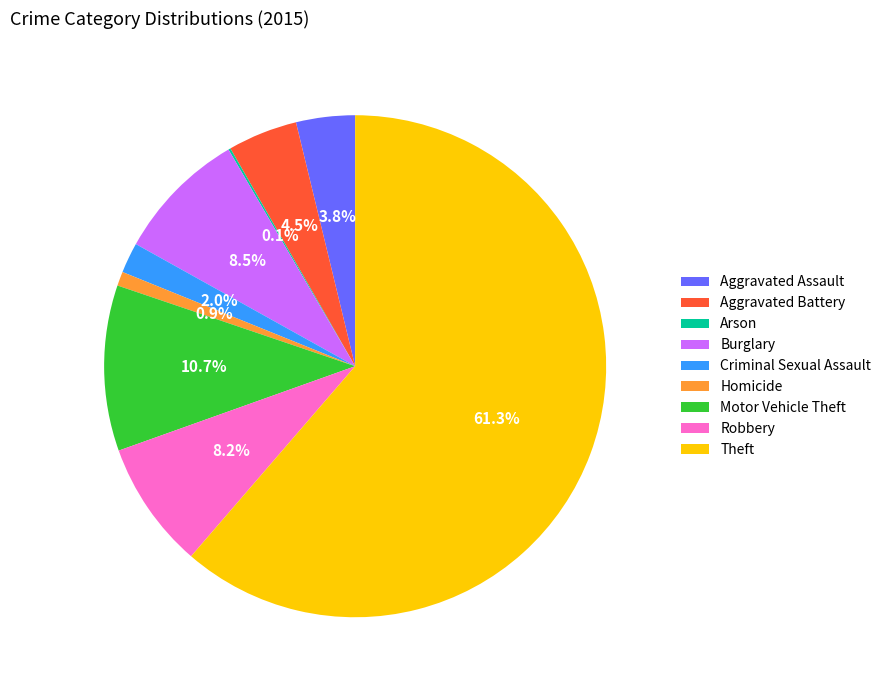

To the nearest percent, what is the combined percentage of Theft and Aggravated Battery?

66%